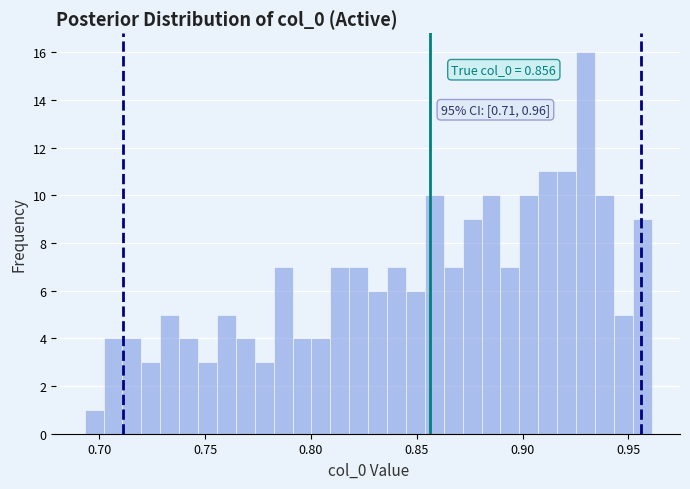

Read against the x-axis, roughly where is the centre of the tallest bar?

0.930